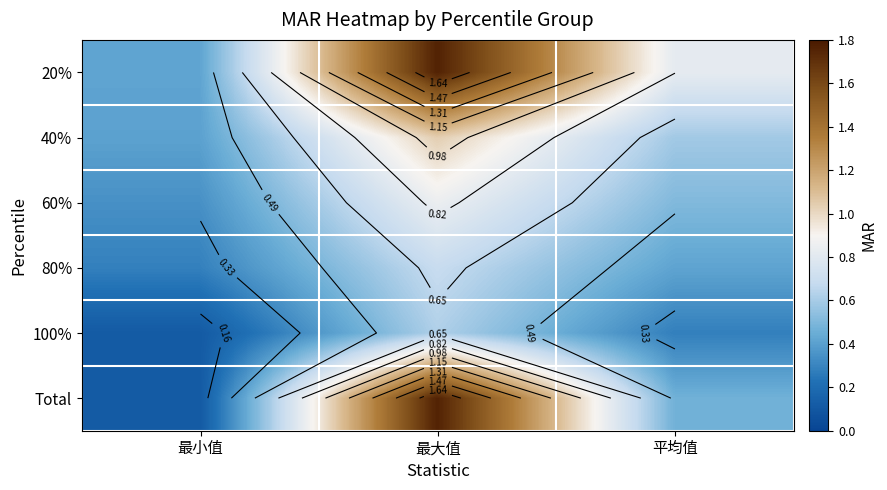

What is the sum of all 80% values?

1.4